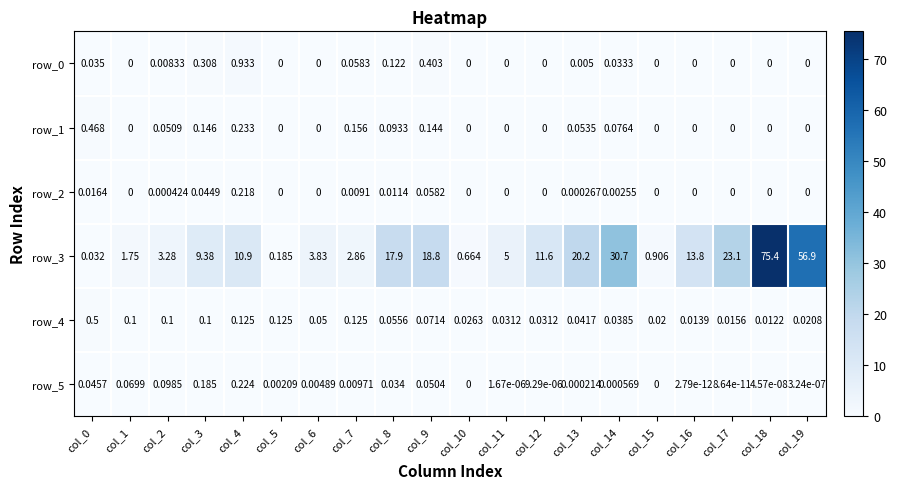

Reading left to right, extract all data points from this chart.

row_0: 0.0	0.0	0.0	0.3	0.9	0.0	0.0	0.1	0.1	0.4	0.0	0.0	0.0	0.0	0.0	0.0	0.0	0.0	0.0	0.0
row_1: 0.5	0.0	0.1	0.1	0.2	0.0	0.0	0.2	0.1	0.1	0.0	0.0	0.0	0.1	0.1	0.0	0.0	0.0	0.0	0.0
row_2: 0.0	0.0	0.0	0.0	0.2	0.0	0.0	0.0	0.0	0.1	0.0	0.0	0.0	0.0	0.0	0.0	0.0	0.0	0.0	0.0
row_3: 0.0	1.8	3.3	9.4	10.9	0.2	3.8	2.9	17.9	18.8	0.7	5.0	11.6	20.2	30.7	0.9	13.8	23.1	75.4	56.9
row_4: 0.5	0.1	0.1	0.1	0.1	0.1	0.1	0.1	0.1	0.1	0.0	0.0	0.0	0.0	0.0	0.0	0.0	0.0	0.0	0.0
row_5: 0.0	0.1	0.1	0.2	0.2	0.0	0.0	0.0	0.0	0.1	0.0	0.0	0.0	0.0	0.0	0.0	0.0	0.0	0.0	0.0